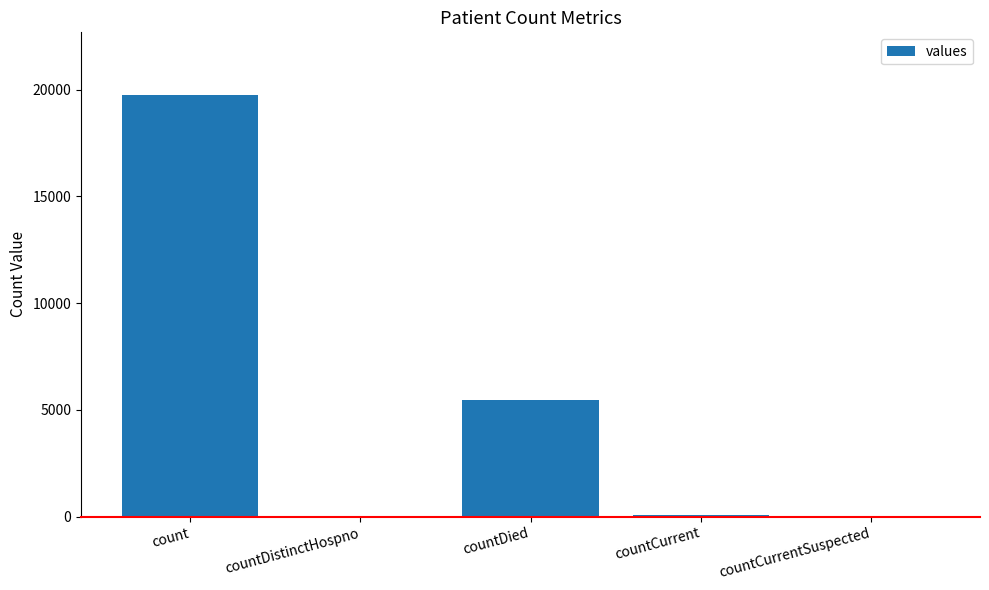

At which label is the value closest to 9863?

countDied